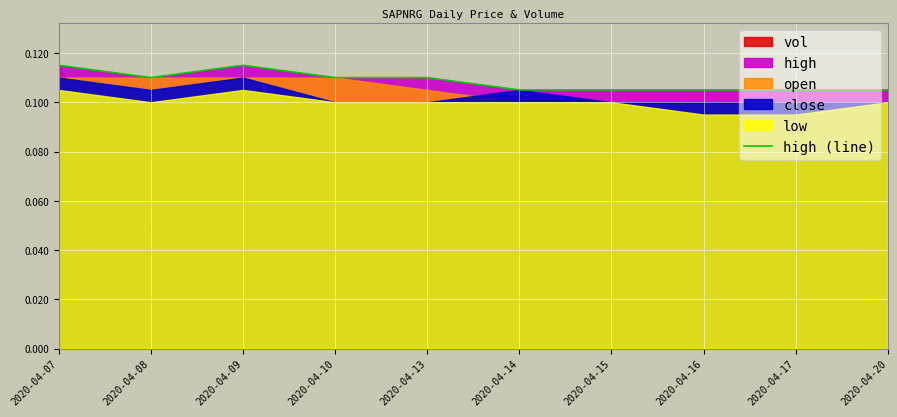

How many interior local valleys (lower than both neighbors) does the data have?

1